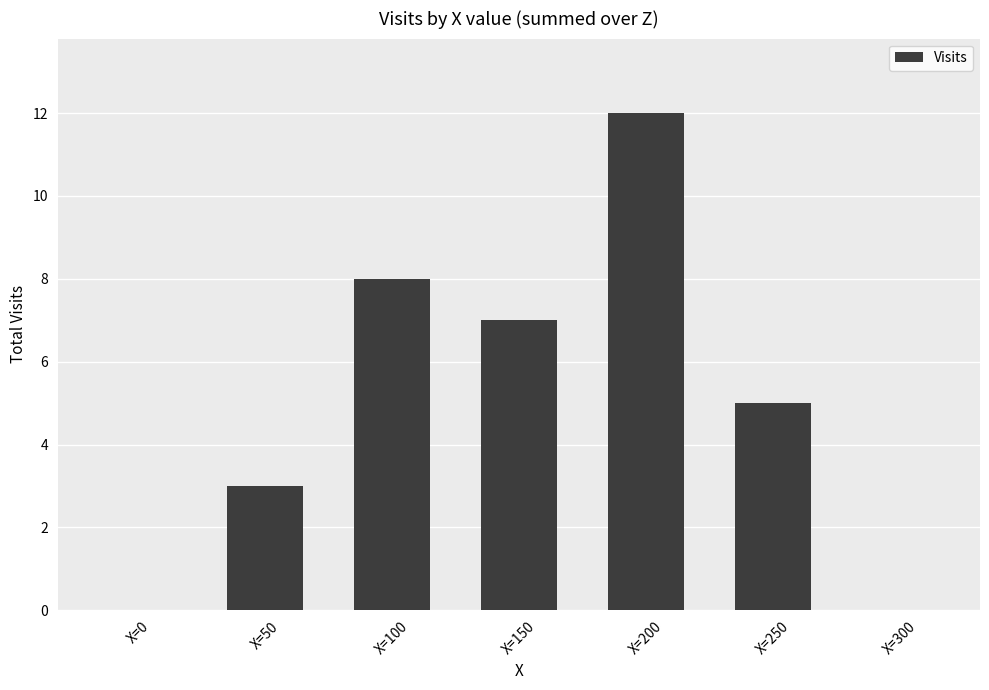

What is the ratio of the value at X=200 to the value at X=100?

1.5